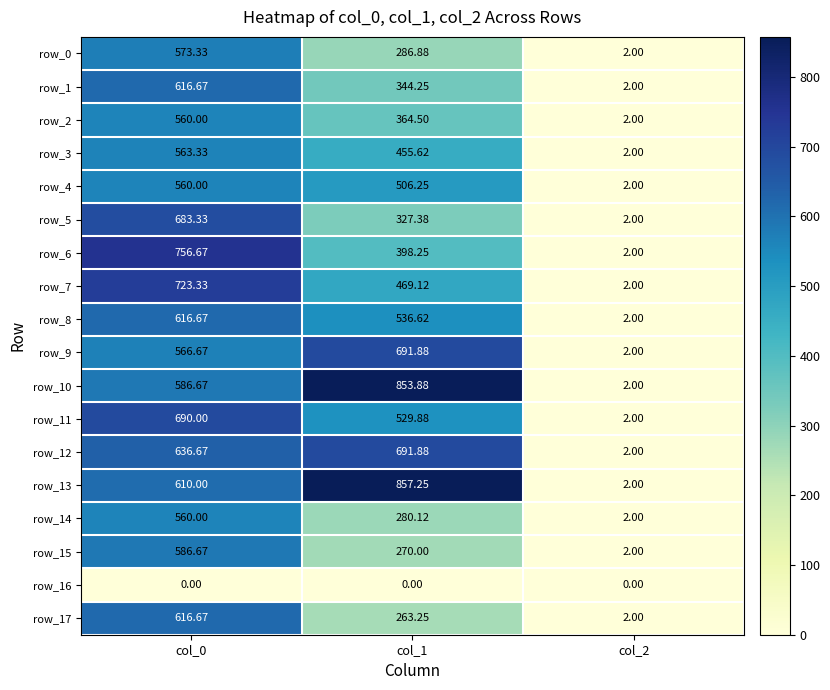

The row_11 series shows 313.5 at col_0. True or false?

False